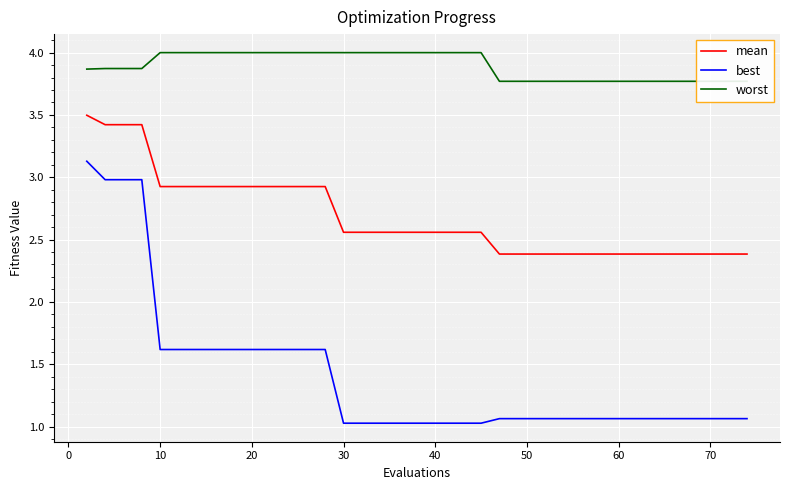

What is the maximum value for mean?

3.5